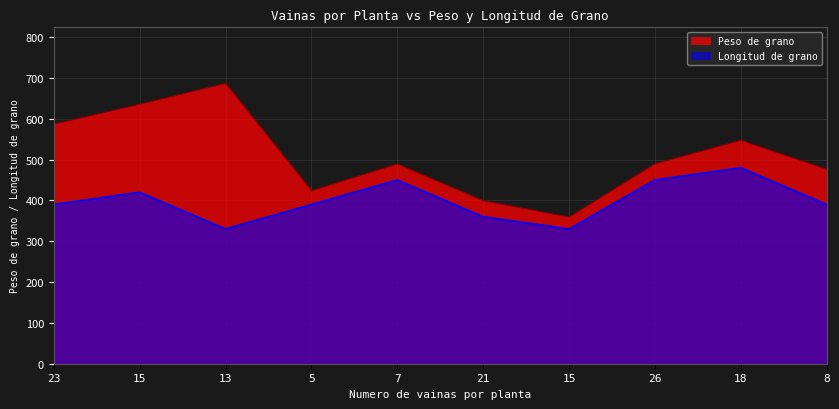

True or false: Longitud de grano has a value of 390.0 at 23.

True